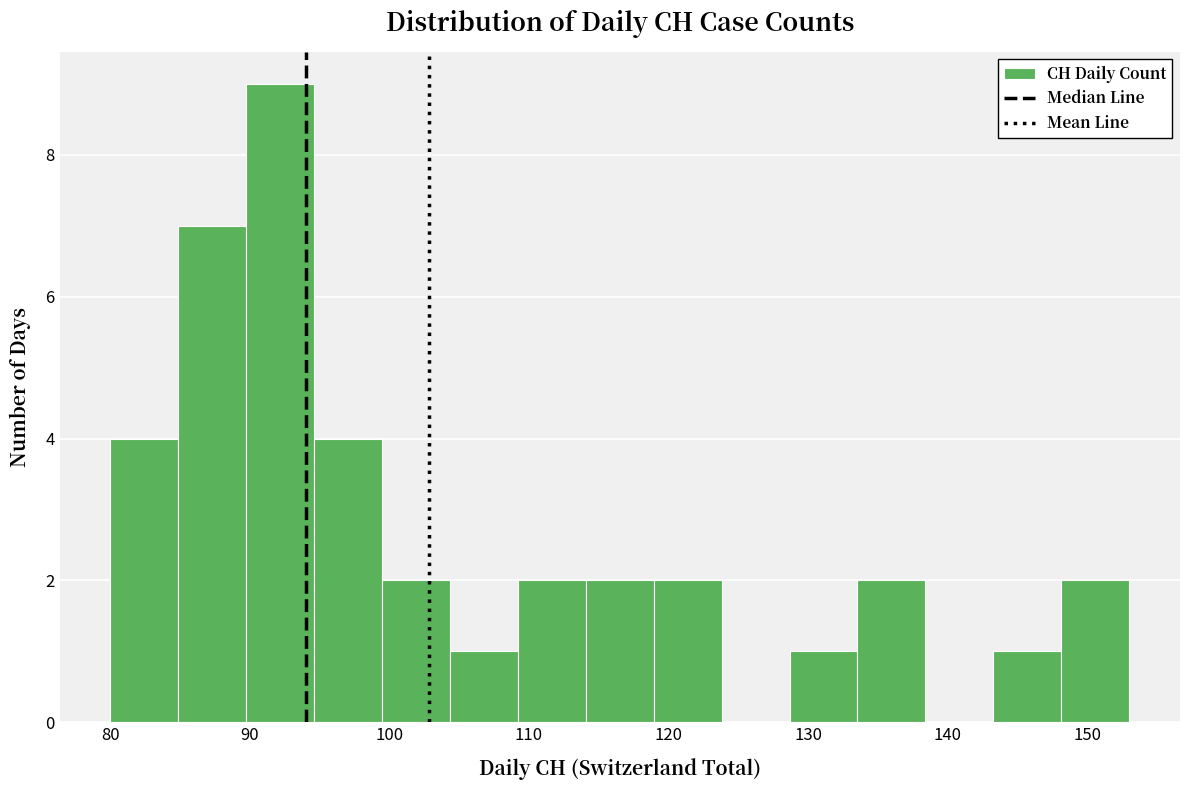

Which range on the x-axis has the tallest bar?

90 to 95